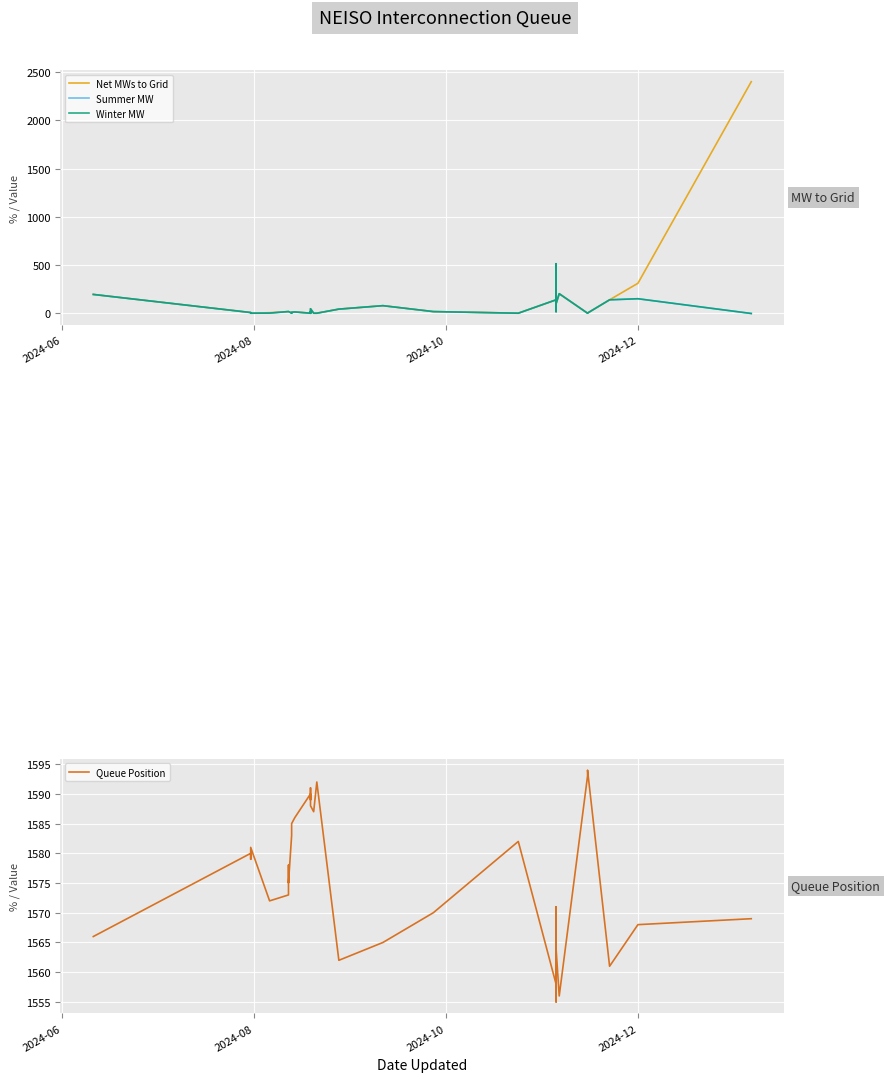

Which series has the largest total across all categories?

Queue Position